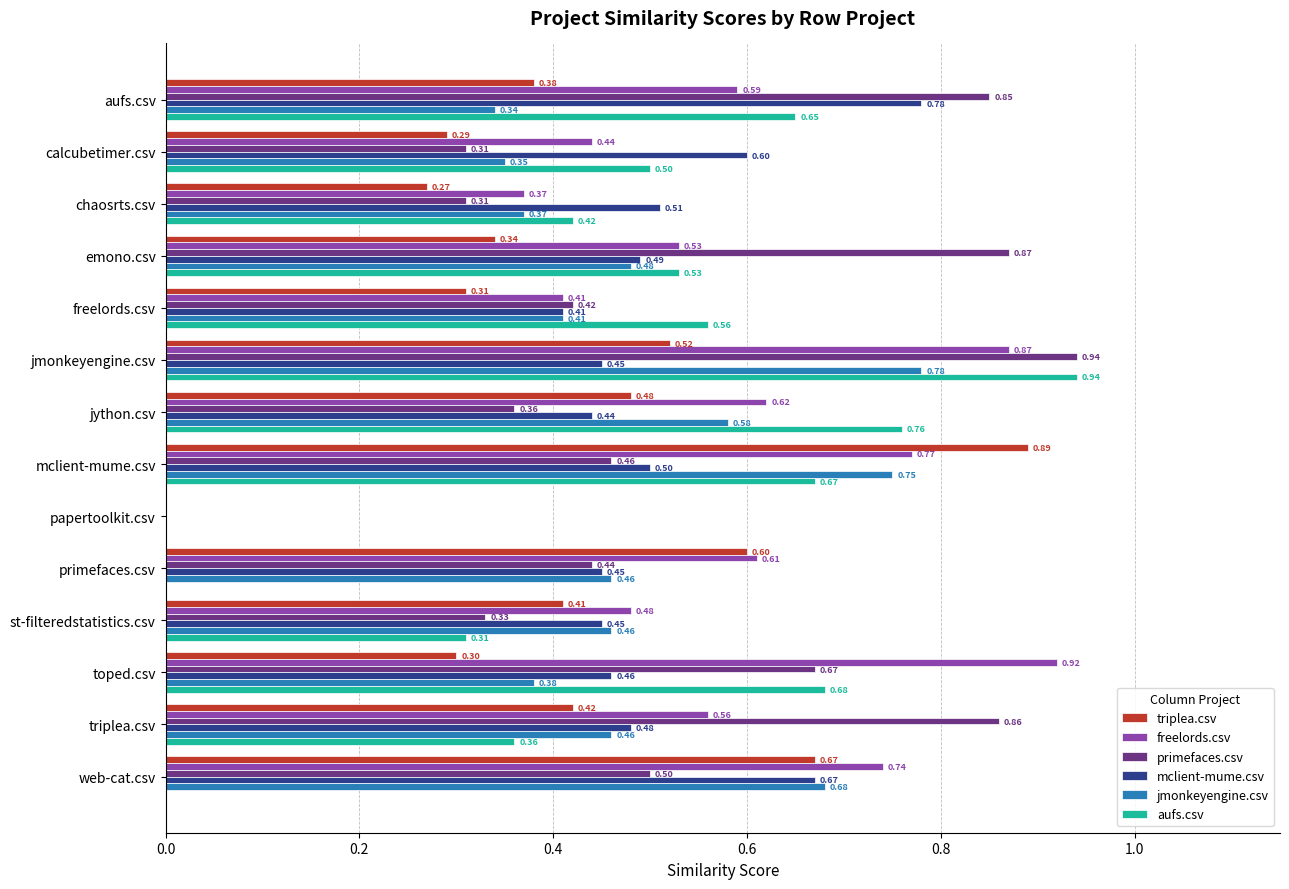

What is the total value across all series at mclient-mume.csv?

4.0